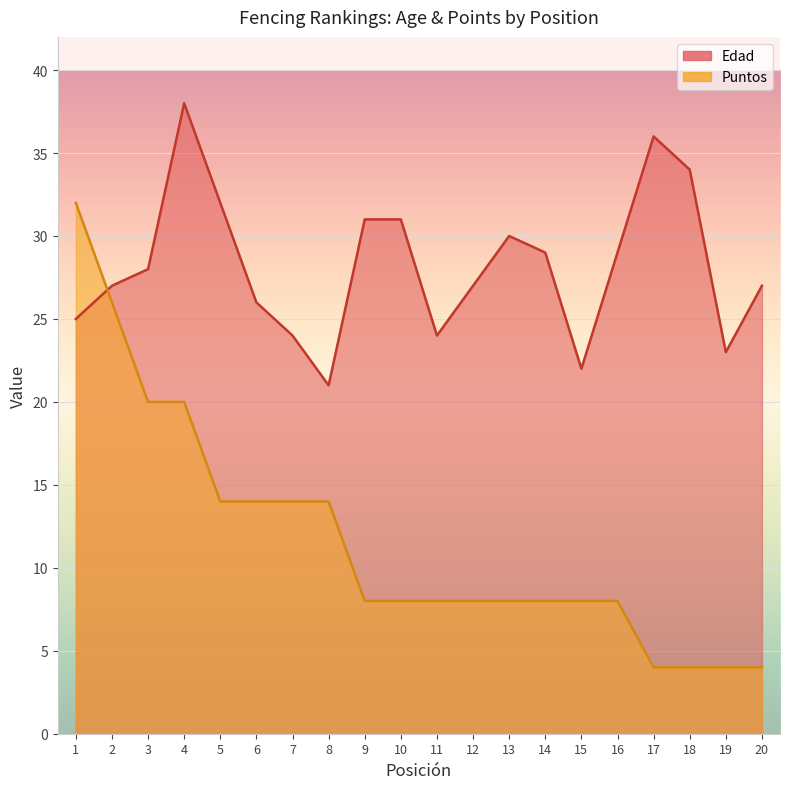

What is the difference between the highest and lowest values at 18?

30